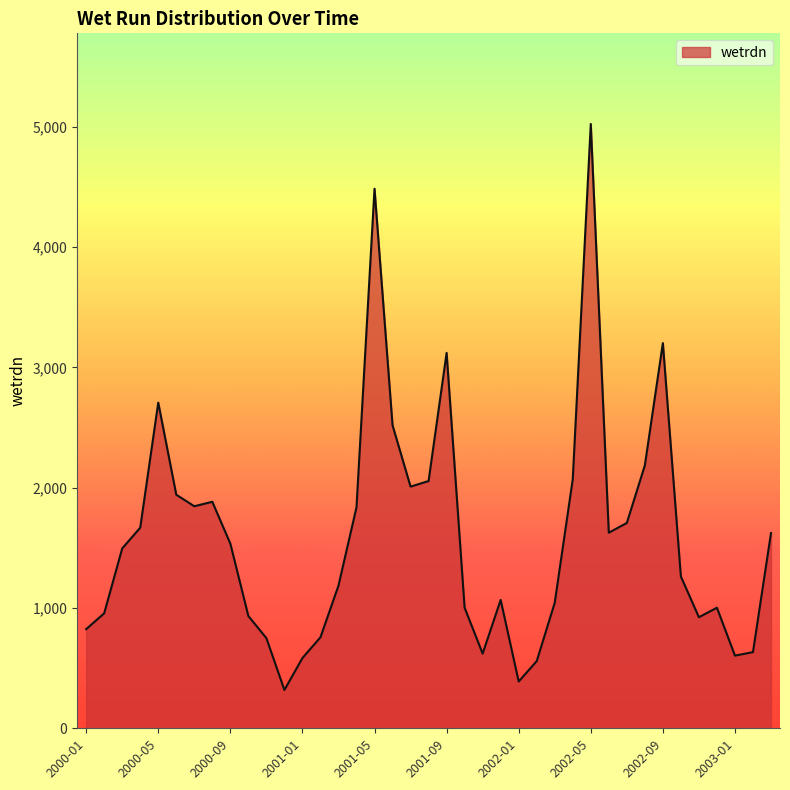

What is the smallest value displayed?

318.2